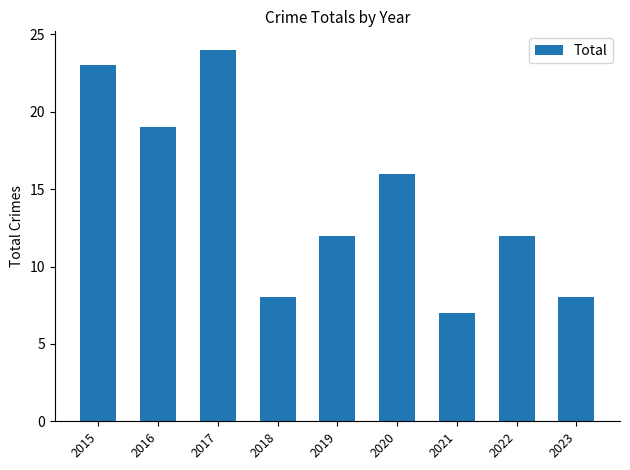

Approximately how many times larger is the value at 2019 compared to 2023?

1.5